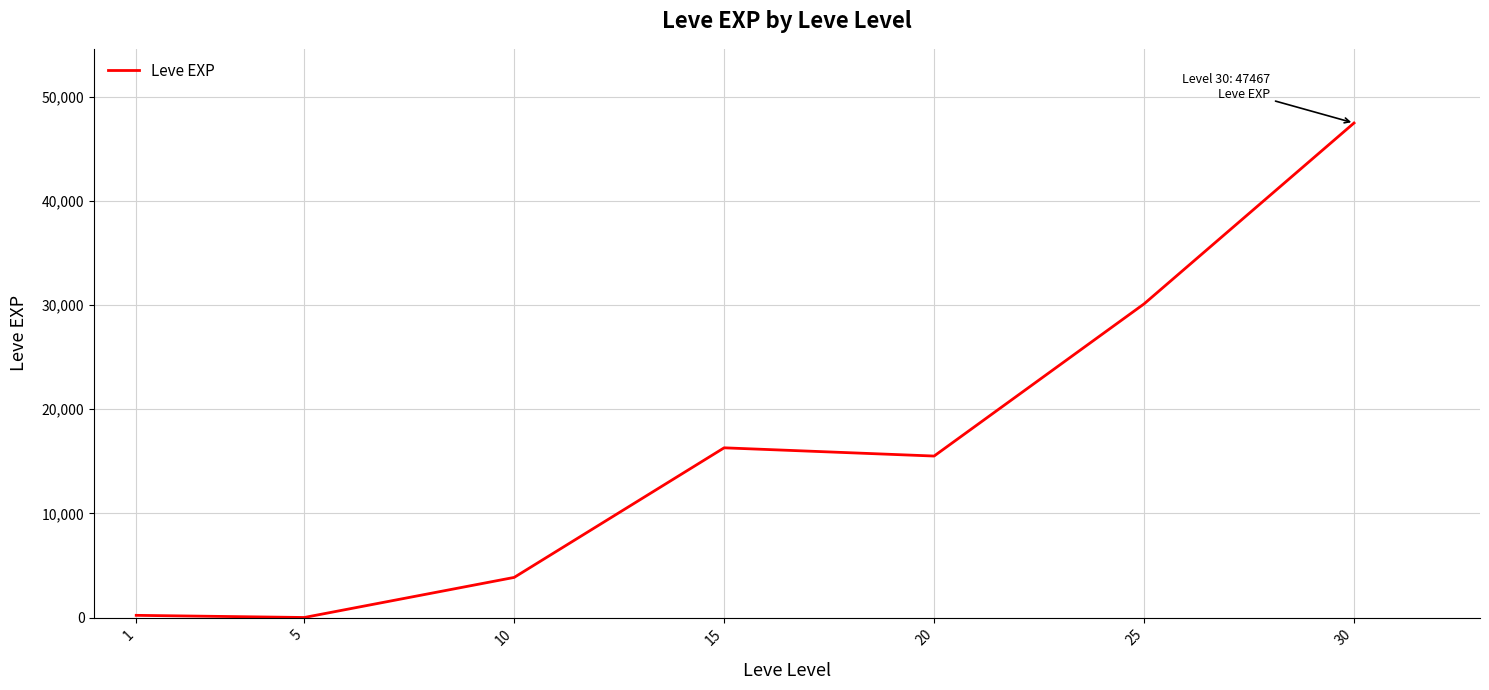

At which category does the chart reach its peak across all series?

30